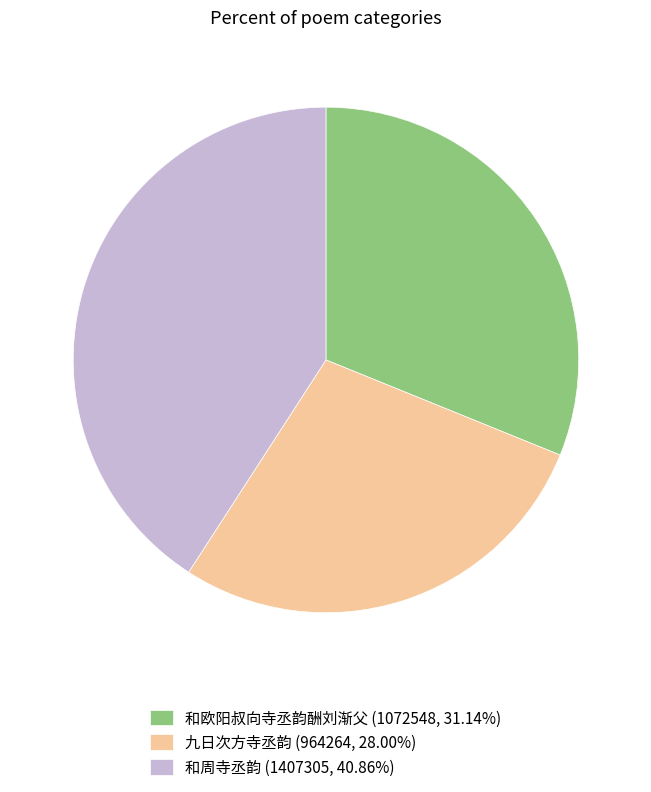

Do 和欧阳叔向寺丞韵酬刘渐父 (1072548, 31.14%) and 九日次方寺丞韵 (964264, 28.00%) together represent more than half of the pie?

Yes